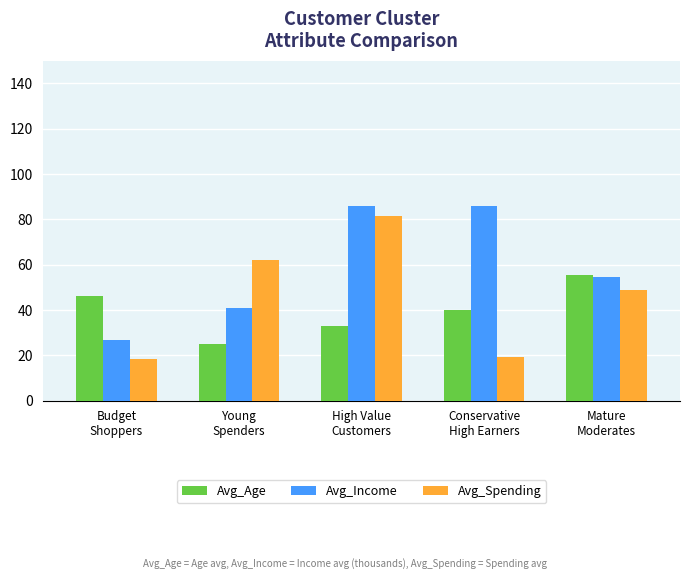

What is the difference between the second highest and second lowest values in the Avg_Age series?

13.4